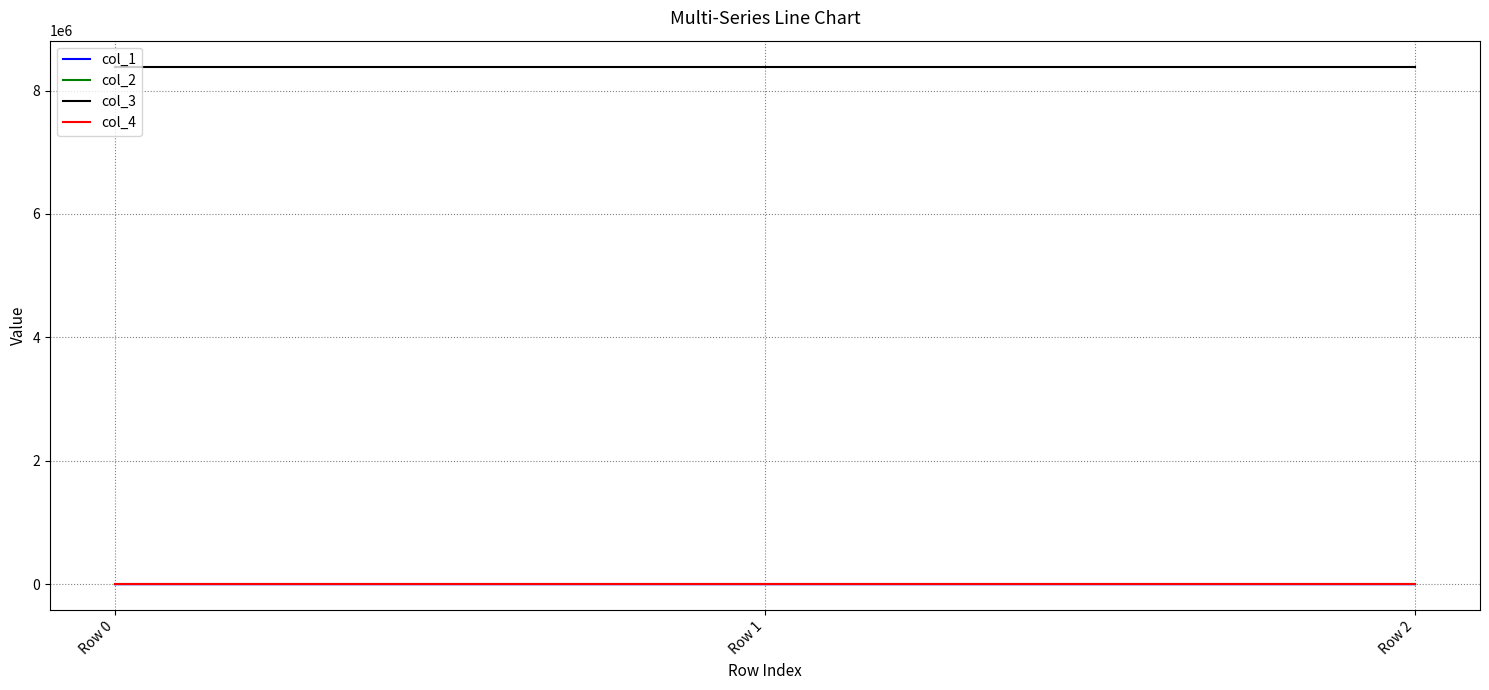

Which series has the largest total across all categories?

col_3